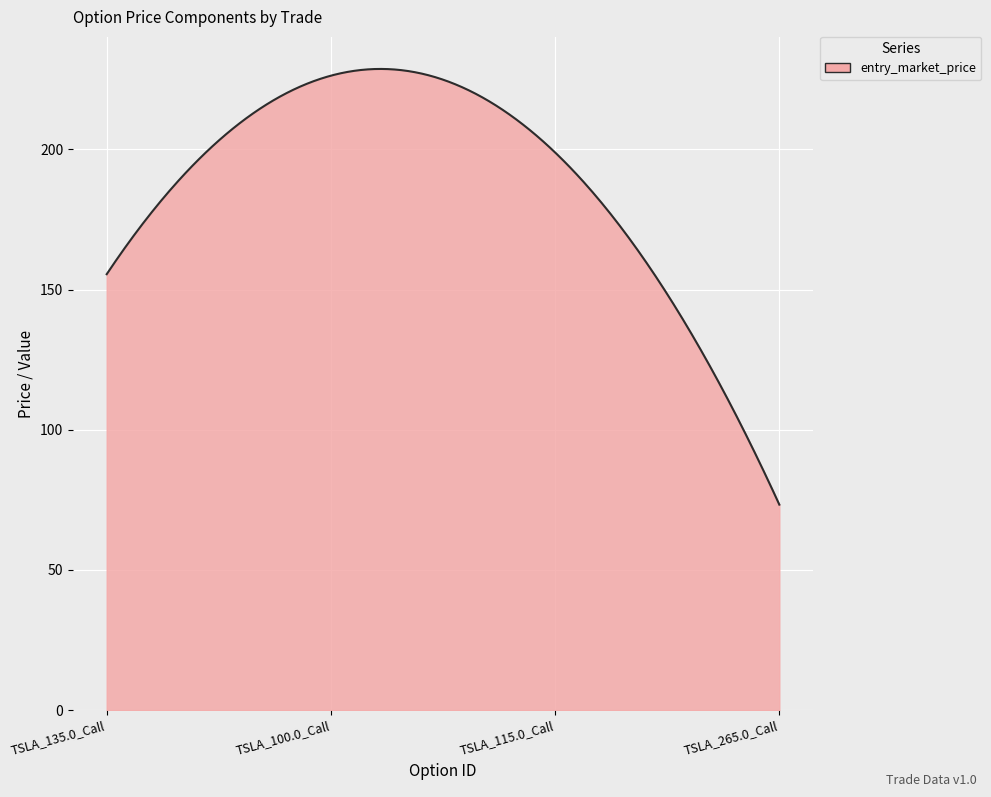

What is the difference between the maximum and minimum values?

155.4